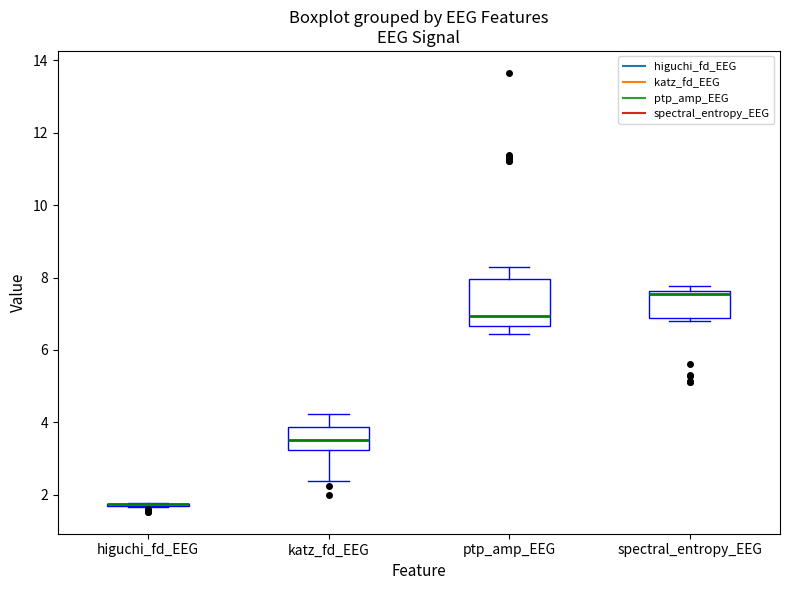

Reading left to right, transcribe this box plot: for each box, give where its median line is, the range the box spans, and where its two whiskers end, as read against the y-axis. The values are not printed on the chart, so give them approximately, as read against the axis.

higuchi_fd_EEG: box collapsed to a line at 1.8, whiskers 1.6 to 1.8
katz_fd_EEG: median 3.6, box 3.2 to 3.8, whiskers 2.4 to 4.2
ptp_amp_EEG: median 7.0, box 6.6 to 8.0, whiskers 6.4 to 8.2
spectral_entropy_EEG: median 7.6 (just below the box's upper edge), box 6.8 to 7.6, whiskers 6.8 (just below the box's lower edge) to 7.8